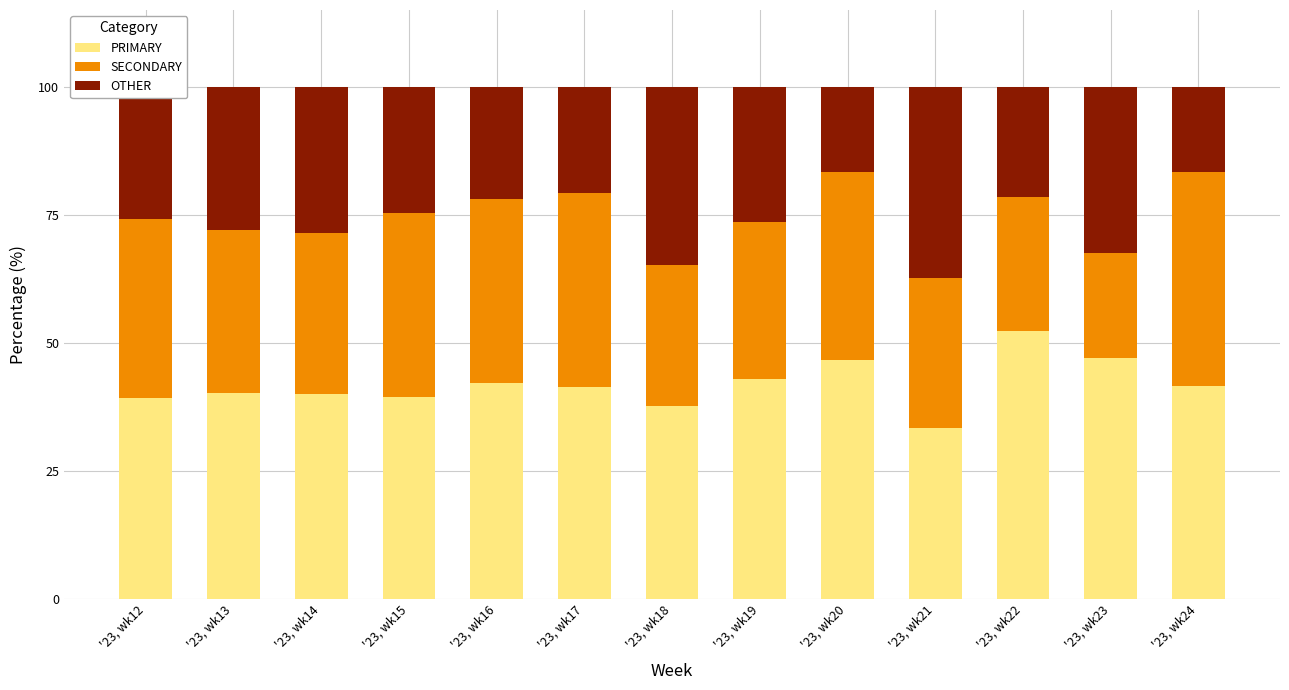

What is the sum of the PRIMARY values at '23, wk17 and '23, wk22?

93.9